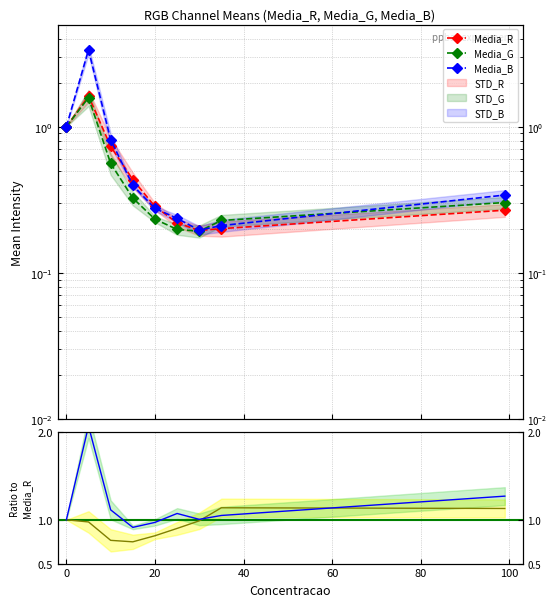

What value does the Media_B series have at 35?

0.2